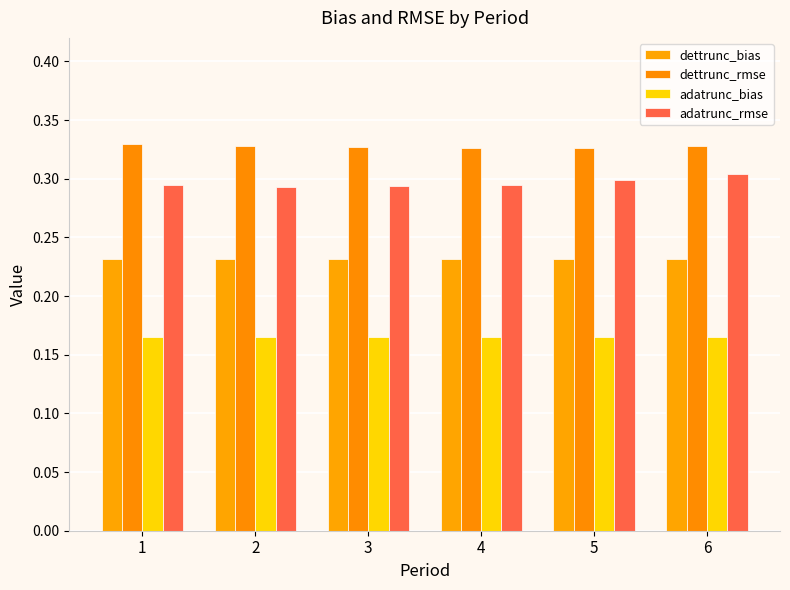

Rank the series by their average value, from lowest to highest.

adatrunc_bias, dettrunc_bias, adatrunc_rmse, dettrunc_rmse